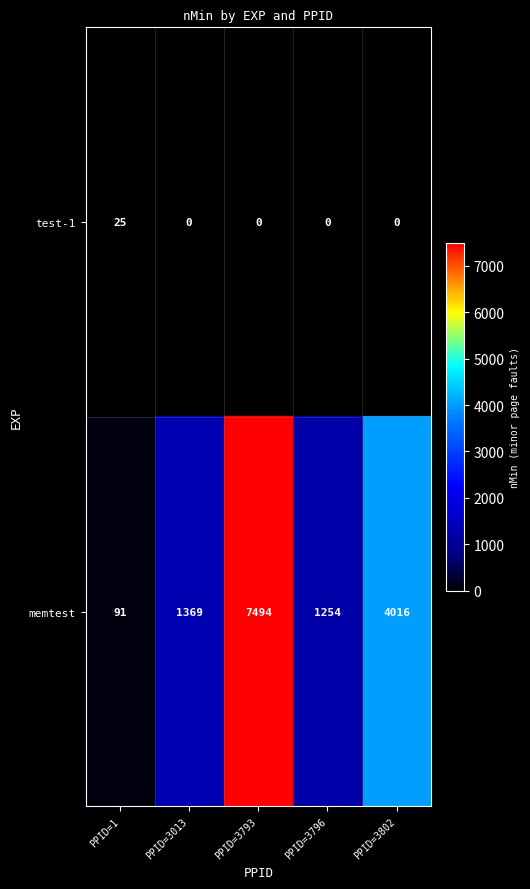

The memtest series shows 504 at PPID=3796. True or false?

False